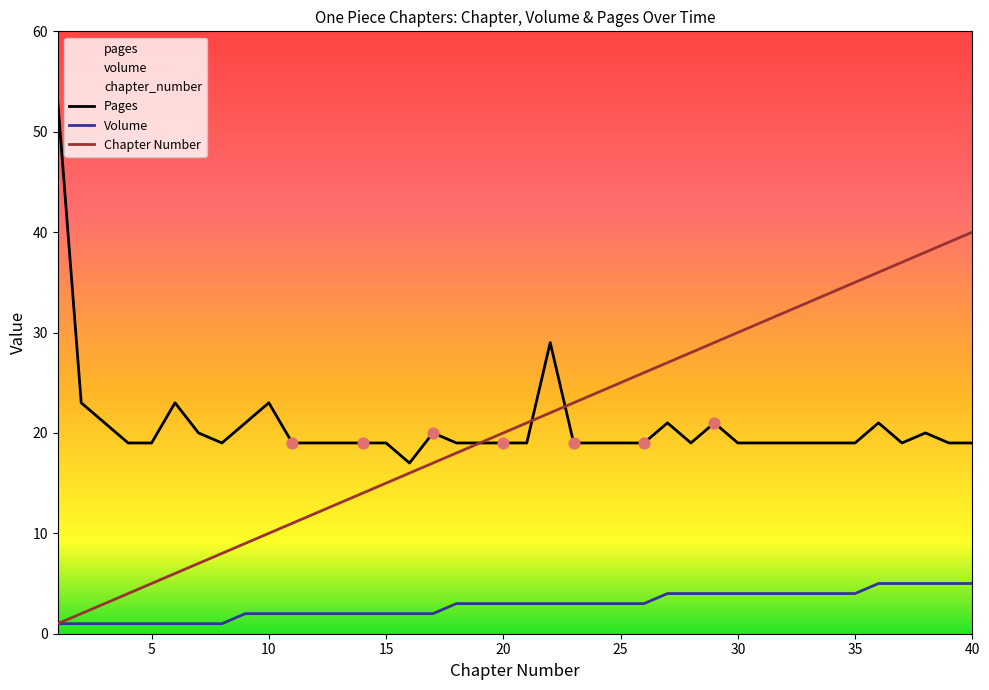

Is the value of chapter_number at 1 greater than the value of pages at 22?

No